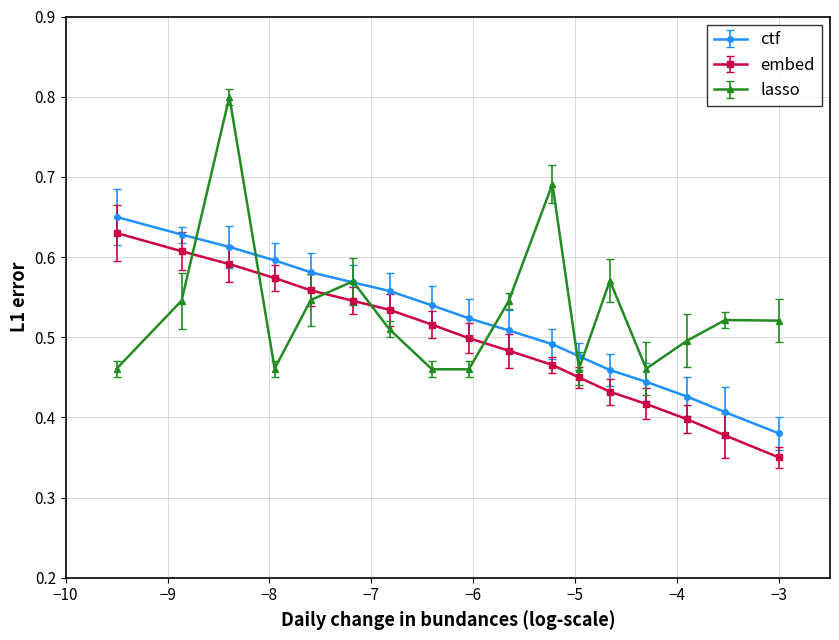

How many lines are shown in the chart?

3